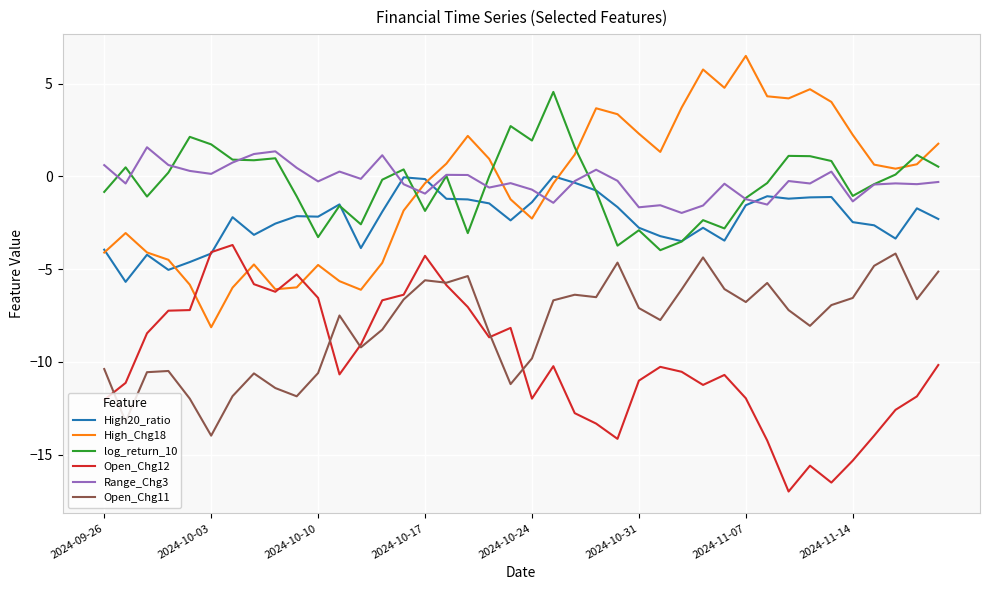

True or false: Open_Chg12 and Range_Chg3 intersect in this chart.

False